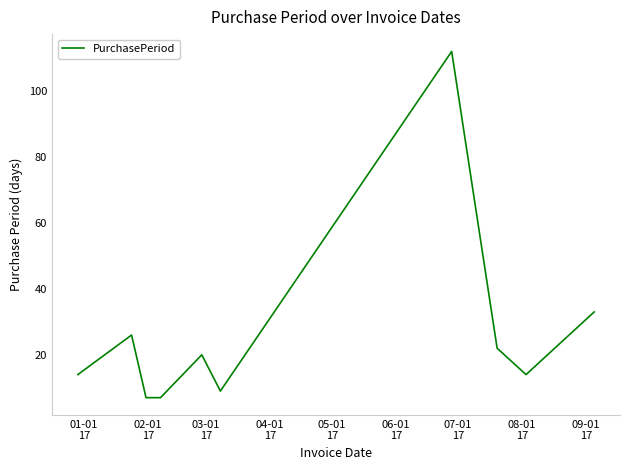

What is the smallest value displayed?

7